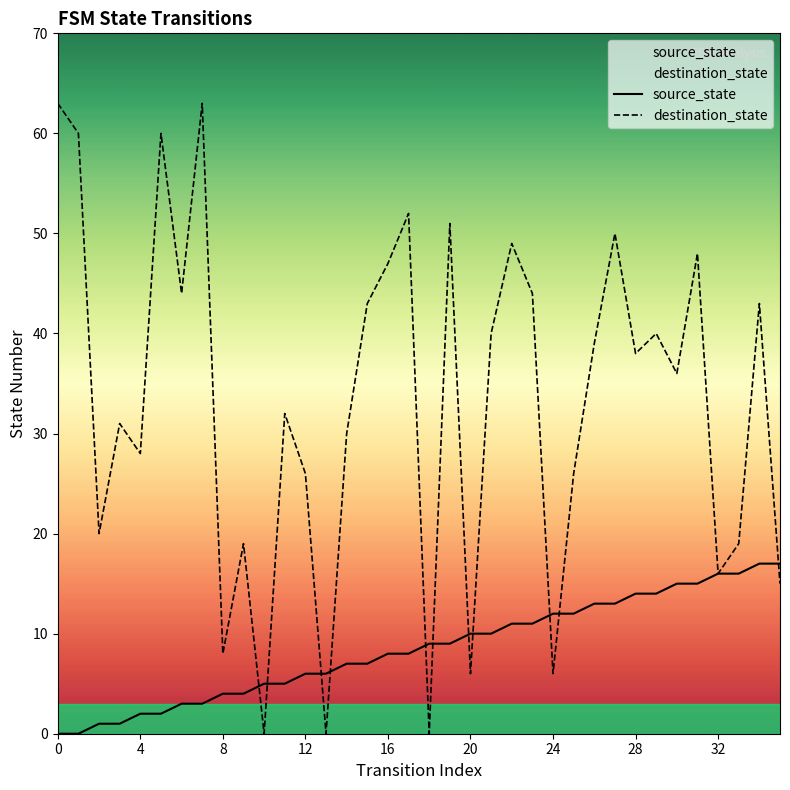

Is the value of source_state at 16 greater than the value of destination_state at 4?

No